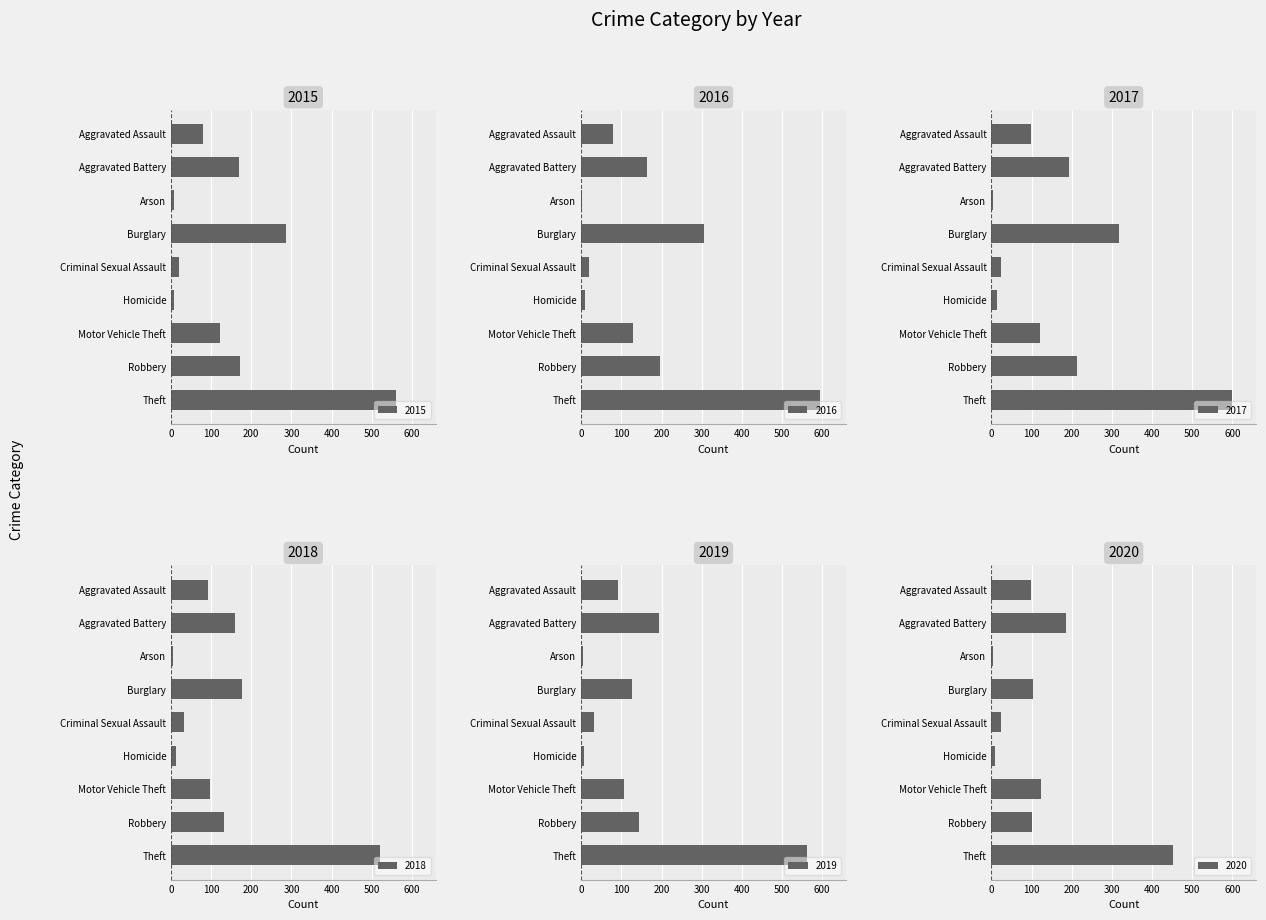

At which label is 2019 closest to 283?

Aggravated Battery